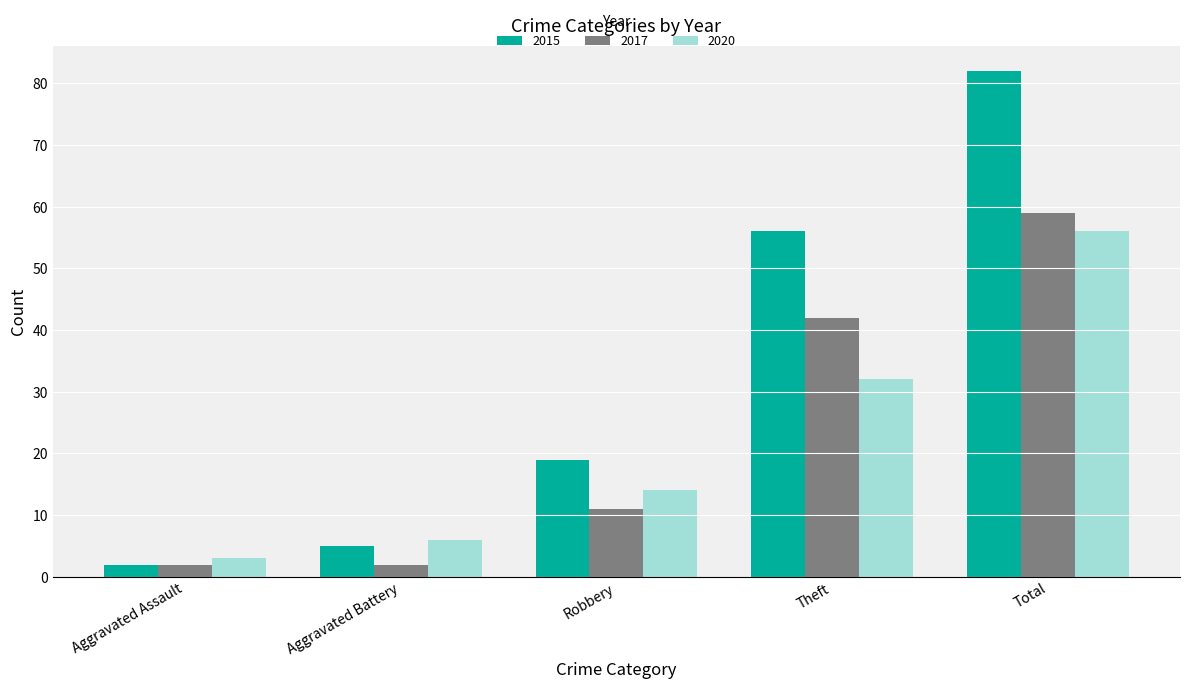

What is the label of the 2nd bar from the right?

Theft